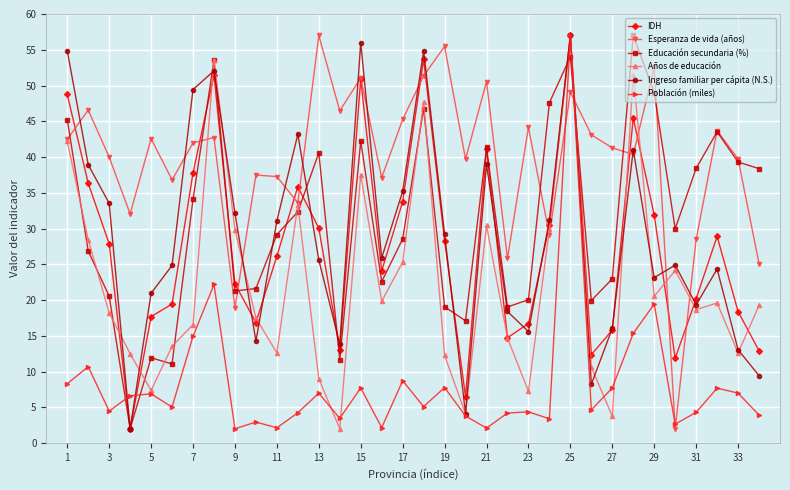

What is the value of the Población (miles) point at the 1st from the left?

8.3